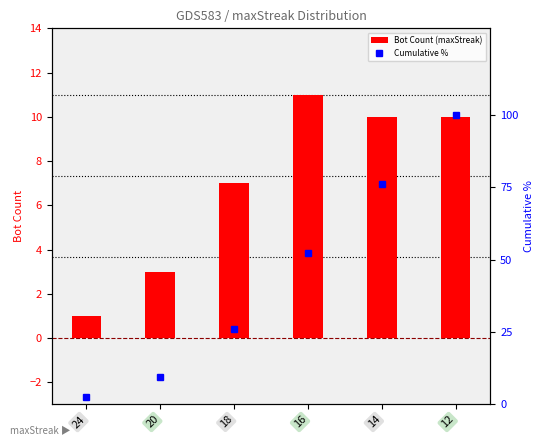

Which series has the largest total across all categories?

Cumulative %